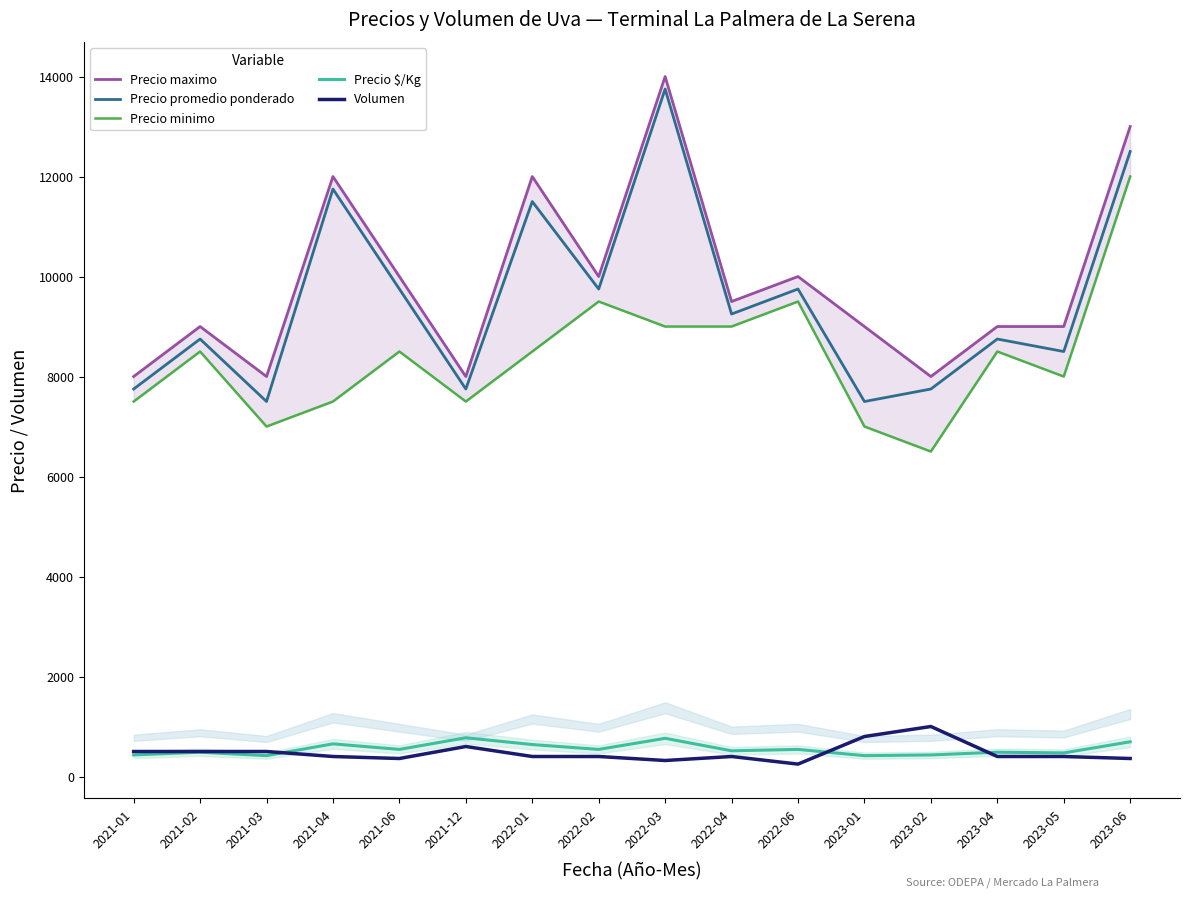

Where does the Volumen series first go above 400?

2021-01